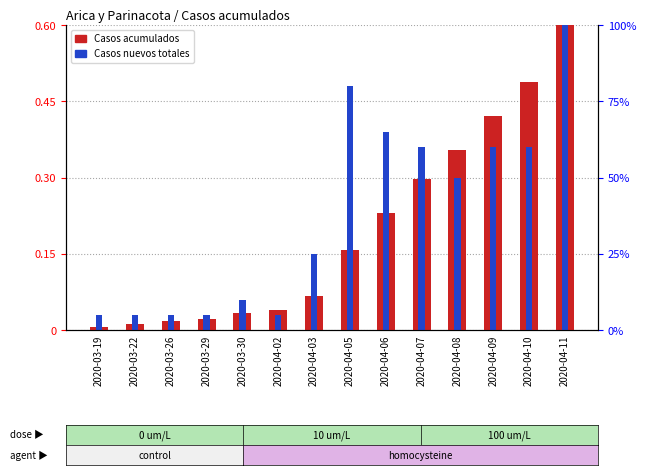

At which label does Casos acumulados reach its peak?

2020-04-11